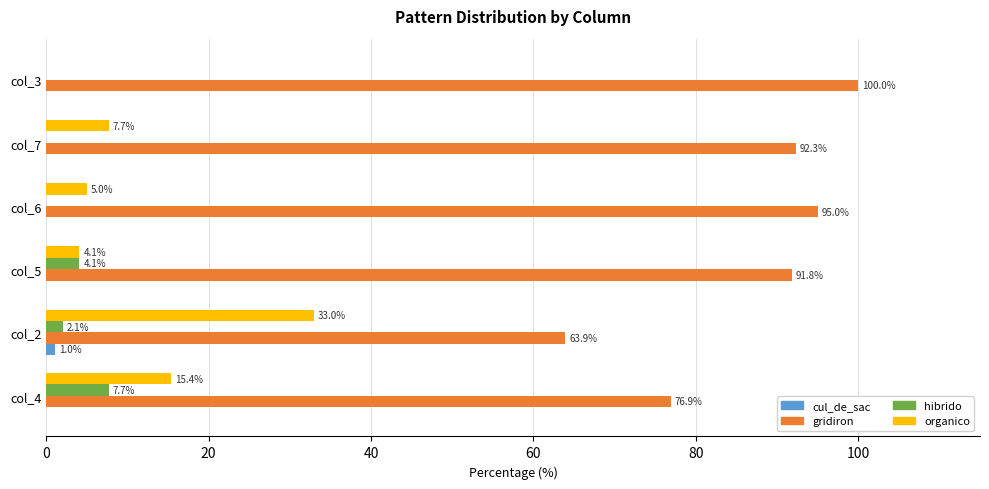

What is the average value of the gridiron series?

86.7